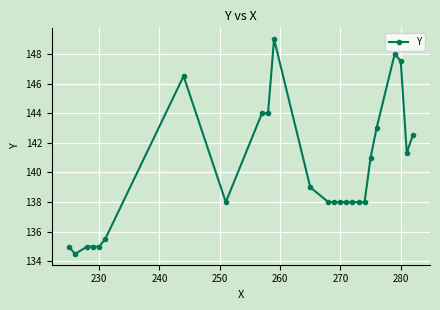

Reading right to left, what are all the values shown in this chart?

142.5	141.3	147.5	148.0	143.0	141.0	138.0	138.0	138.0	138.0	138.0	138.0	138.0	139.0	149.0	144.0	144.0	138.0	146.5	135.5	135.0	135.0	135.0	134.5	135.0